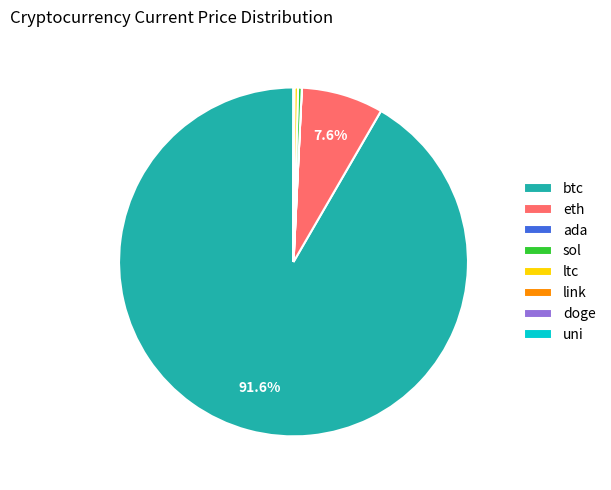

Is btc the majority of the pie?

Yes